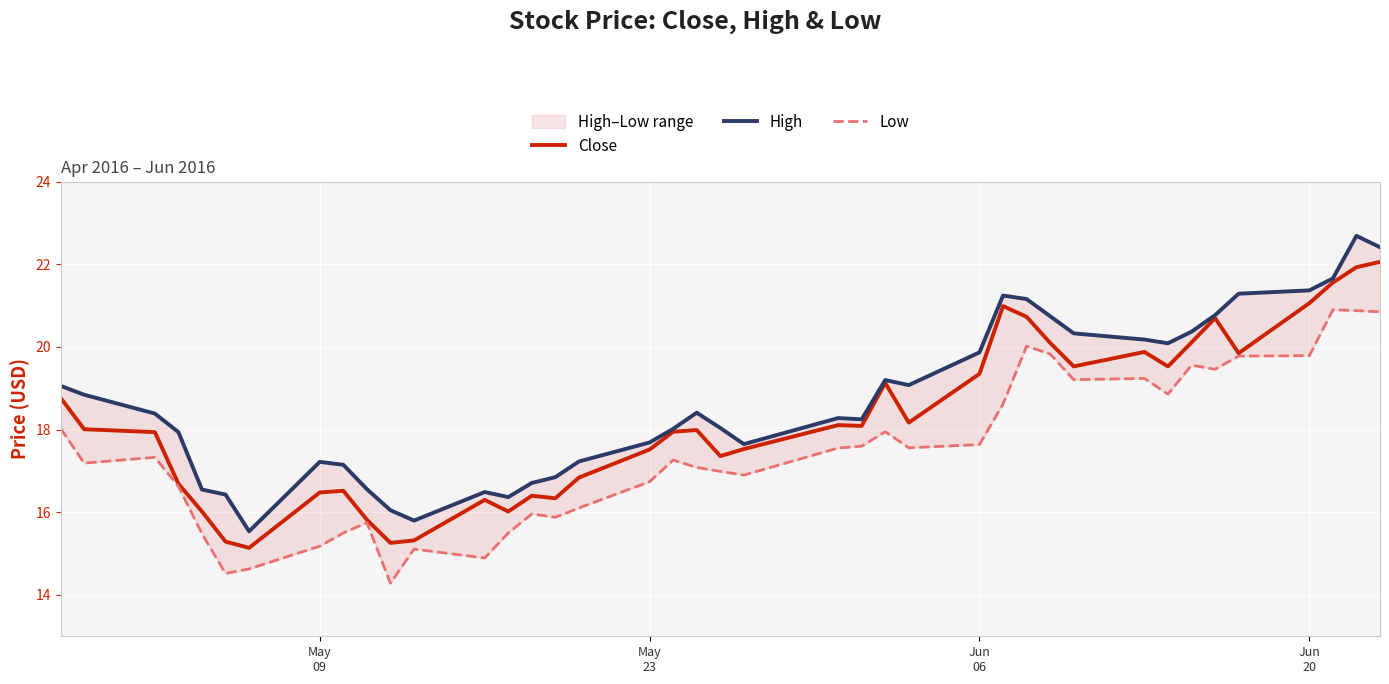

How many data points in Low are less than 17?

17